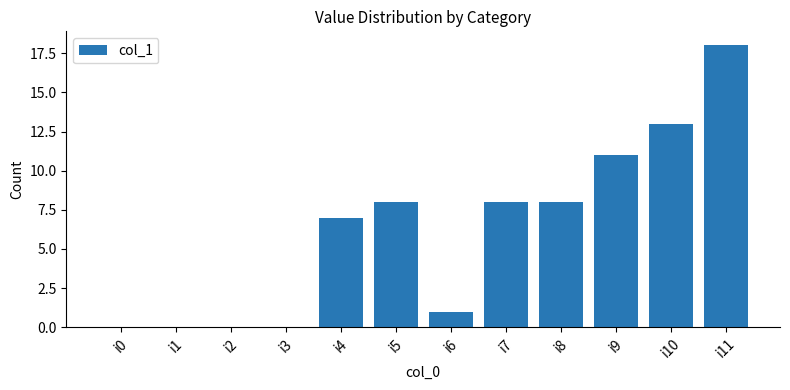

Are the bars horizontal?

No